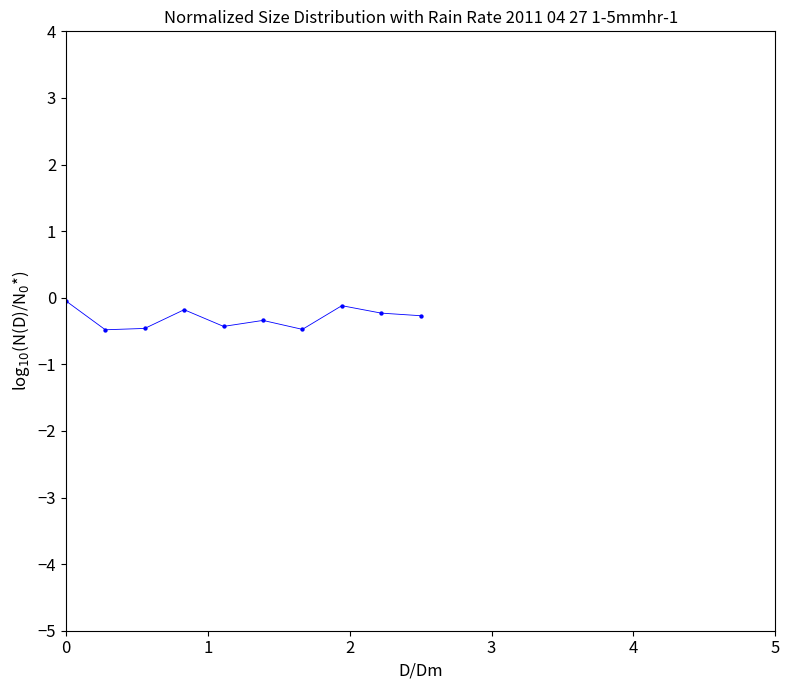

What is the range of Y values (max minus min)?

0.4